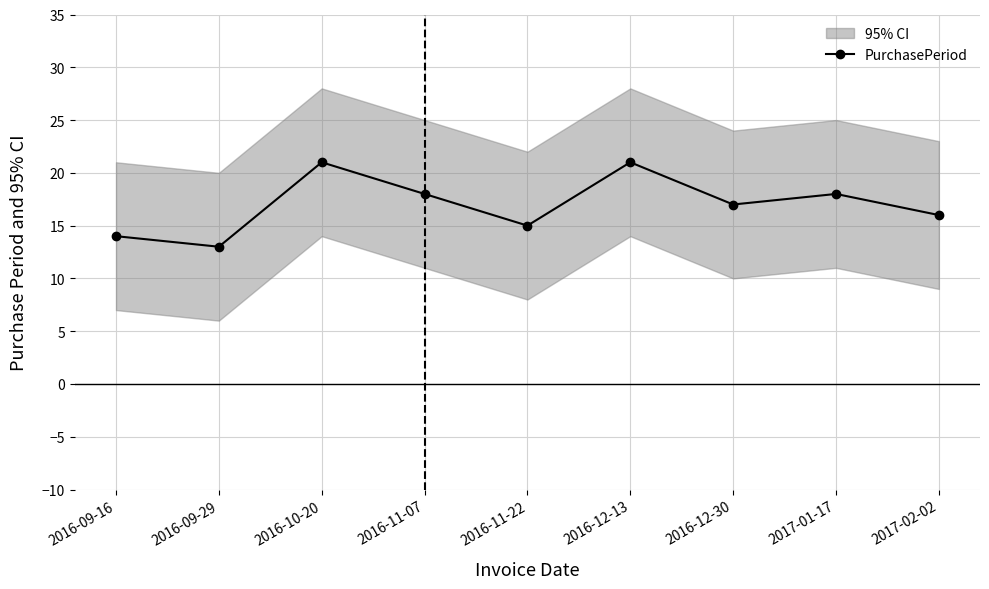

Rank the categories by value from lowest to highest.

2016-09-29, 2016-09-16, 2016-11-22, 2017-02-02, 2016-12-30, 2016-11-07, 2017-01-17, 2016-10-20, 2016-12-13